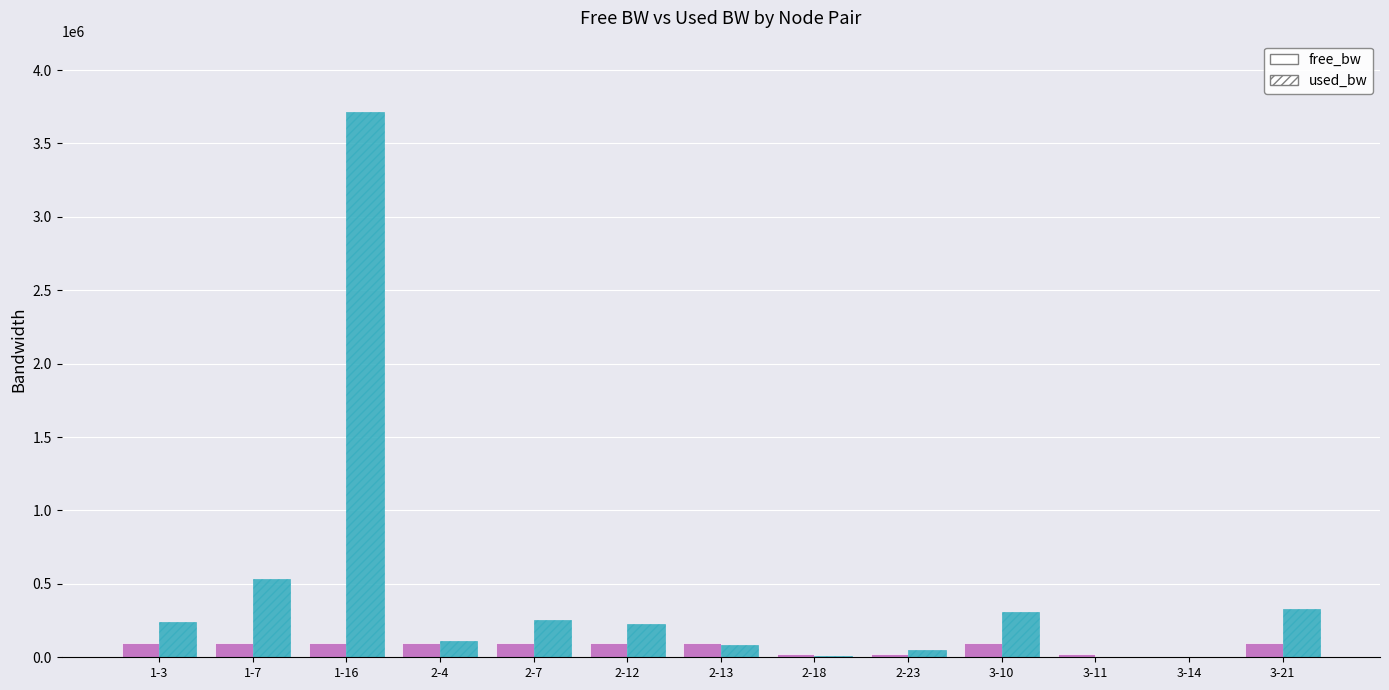

The value of free_bw at 1-16 is 96285.2. True or false?

True